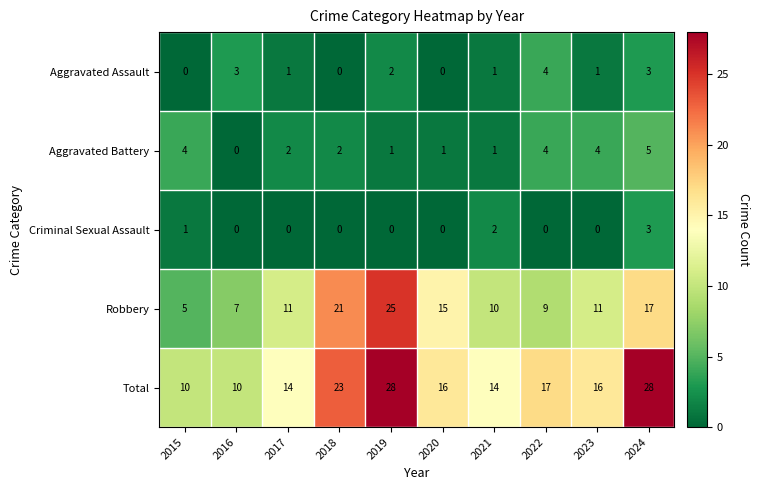

Rank the series at 2017 from highest to lowest value.

Total, Robbery, Aggravated Battery, Aggravated Assault, Criminal Sexual Assault